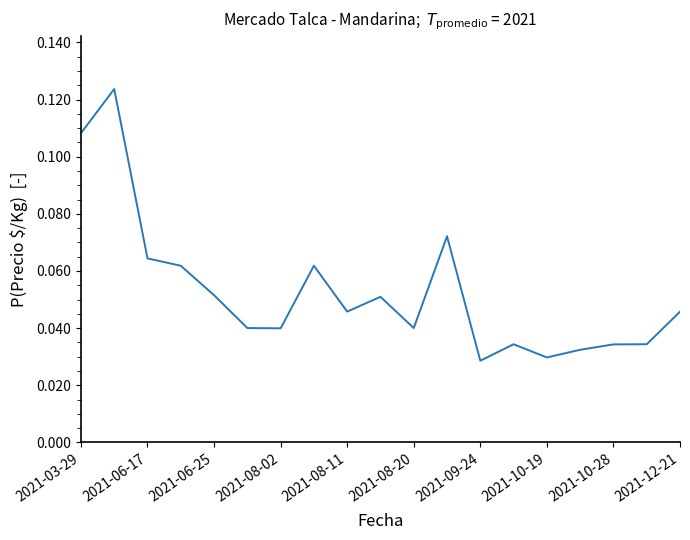

Does the chart have visible grid lines?

No